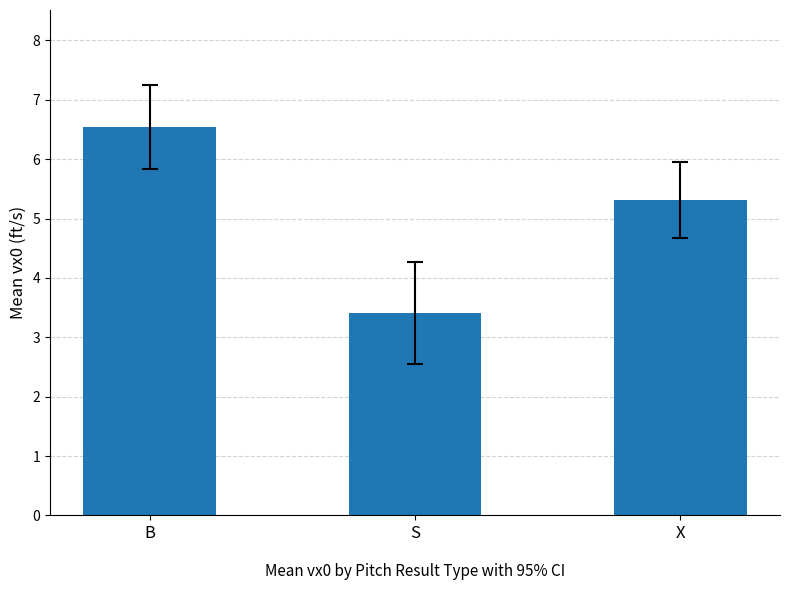

Is it true that the value at B is 2.8?

False